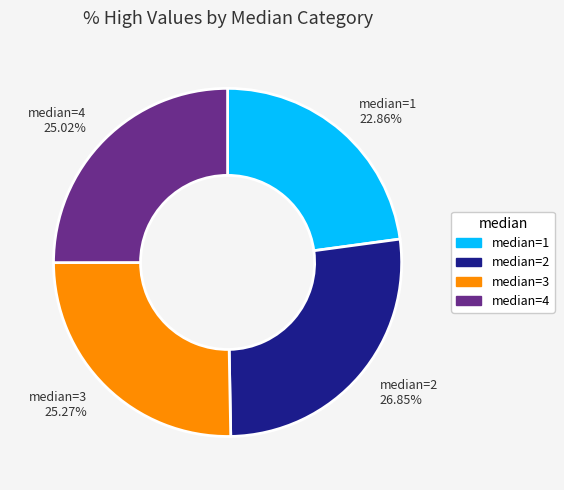

How many slices are in this pie chart?

4